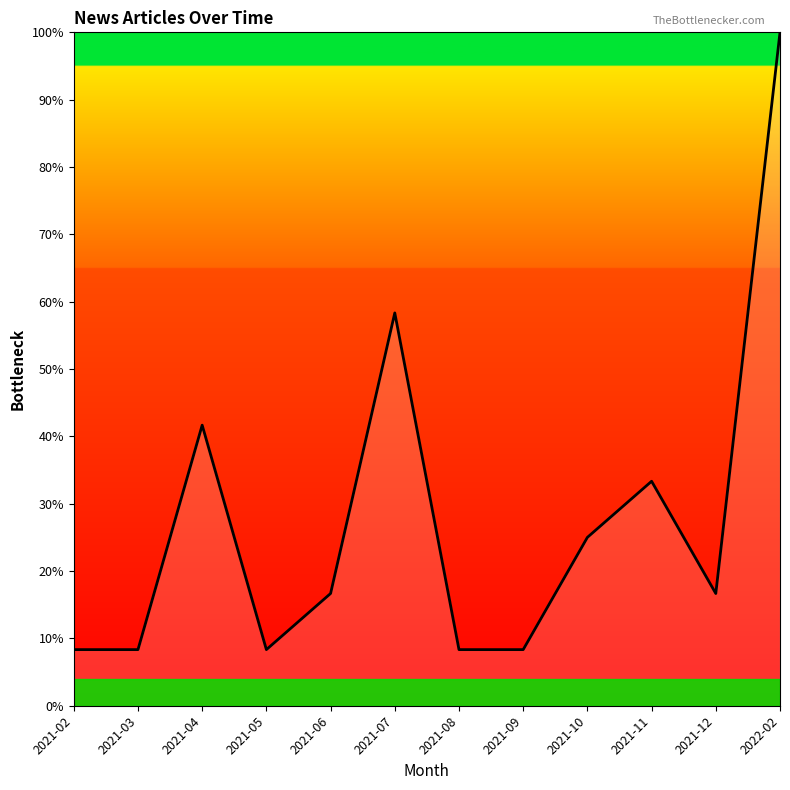

What is the difference between the maximum and minimum values?

91.7